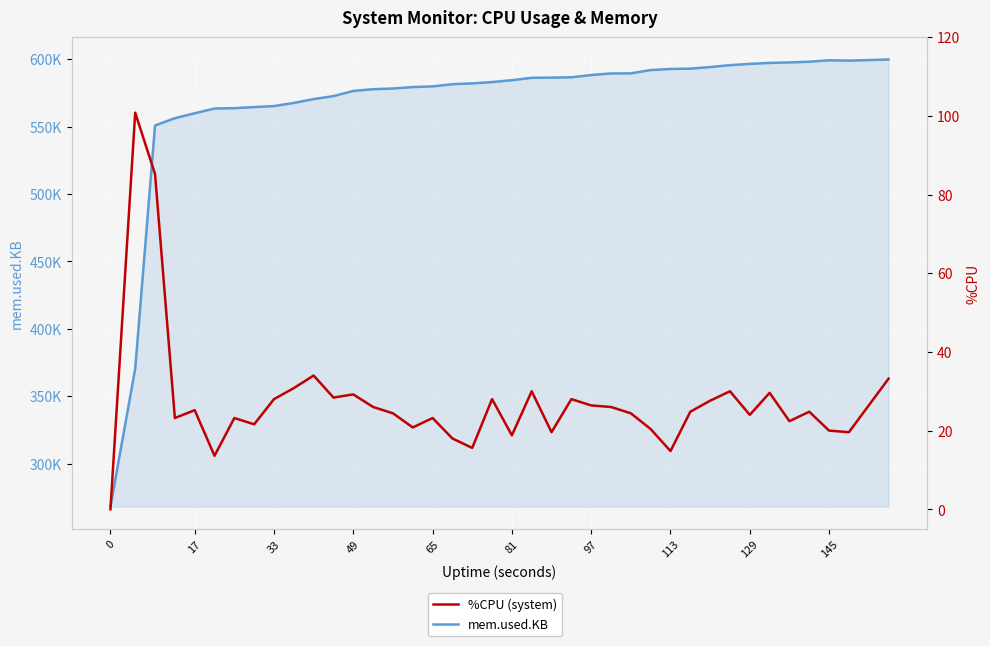

How many data points does each series have?

40